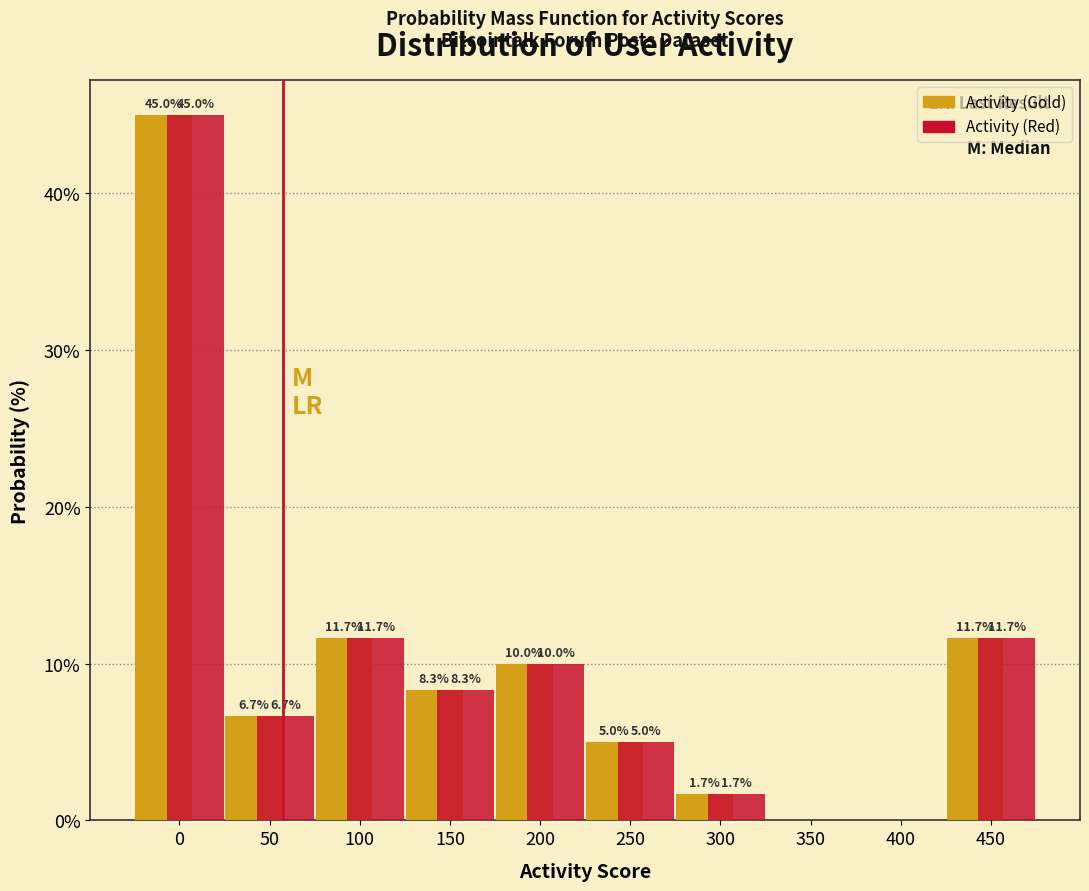

Reading left to right, transcribe all the data shown in this chart.

Activity (Gold): 0=45.0	50=6.7	100=11.7	150=8.3	200=10.0	250=5.0	300=1.7	350=0.0	400=0.0	450=11.7
Activity (Red): 0=45.0	50=6.7	100=11.7	150=8.3	200=10.0	250=5.0	300=1.7	350=0.0	400=0.0	450=11.7